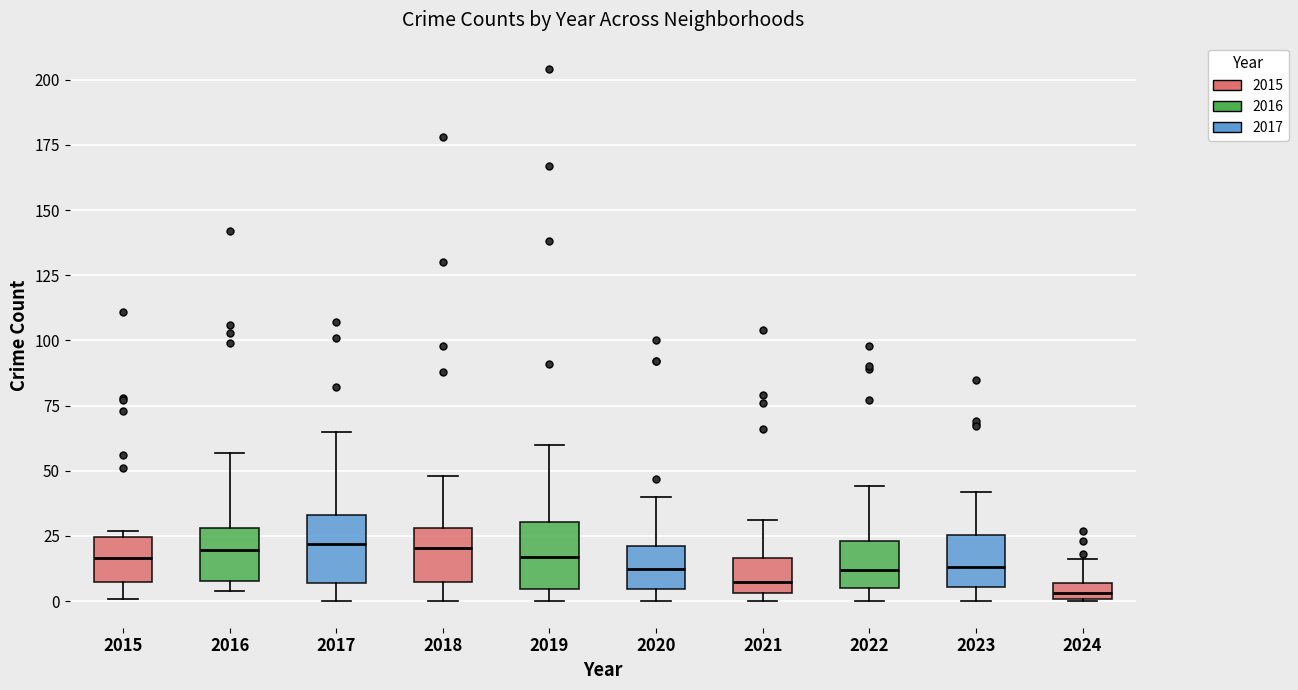

Where does the upper whisker of the box at x = 2019 end on the y-axis? The values are not printed on the chart, so give them approximately, as read against the axis.

60